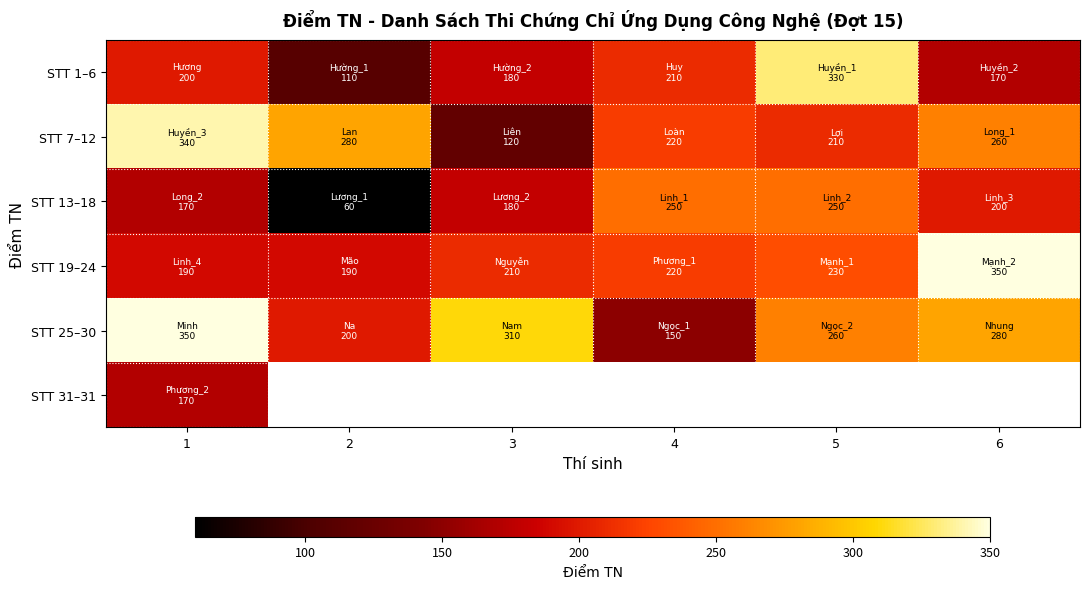

List the series in order of their peak value, highest first.

STT 19–24, STT 25–30, STT 7–12, STT 1–6, STT 13–18, STT 31–31